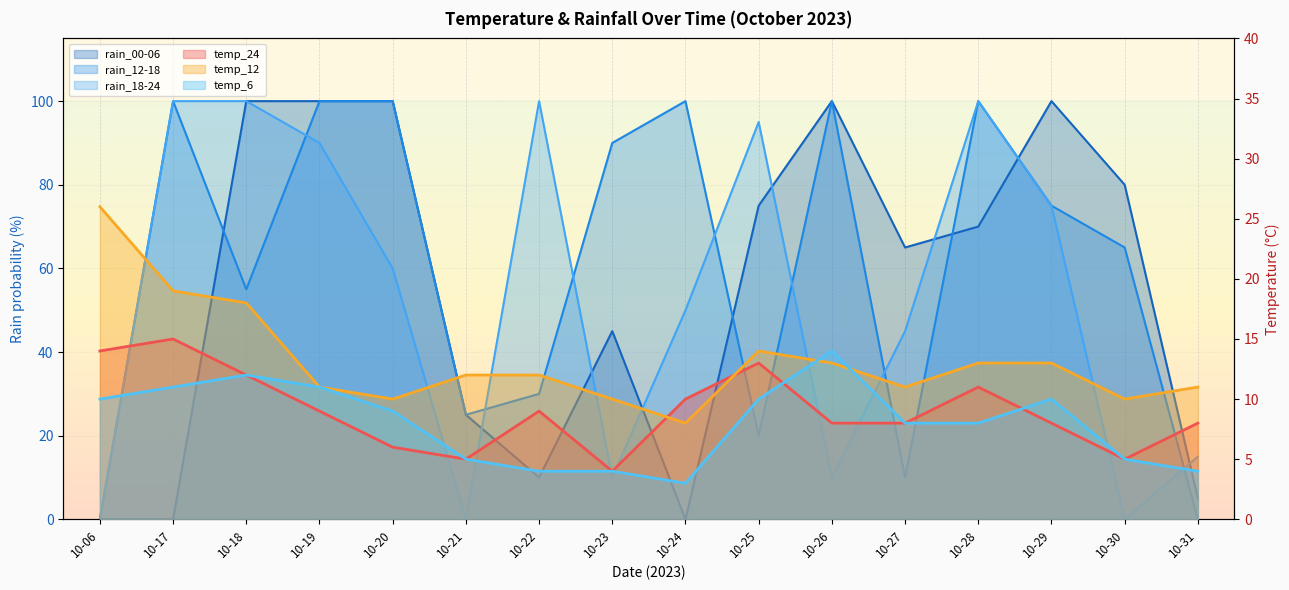

True or false: temp_6 has a value of 17 at 10-29.

False